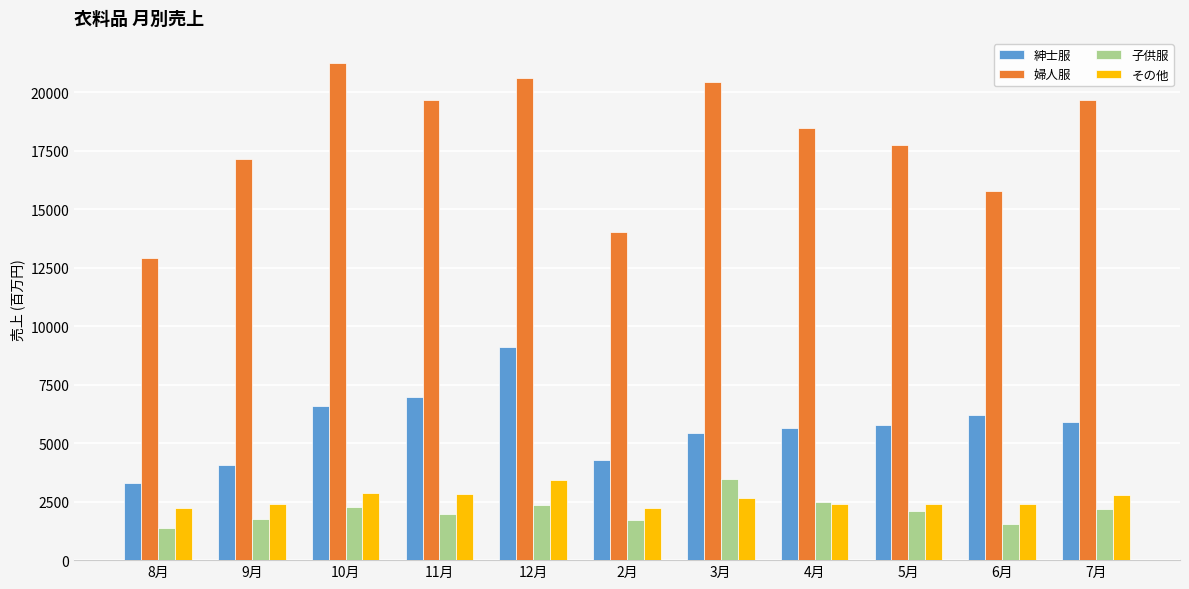

Which series has the largest total across all categories?

婦人服